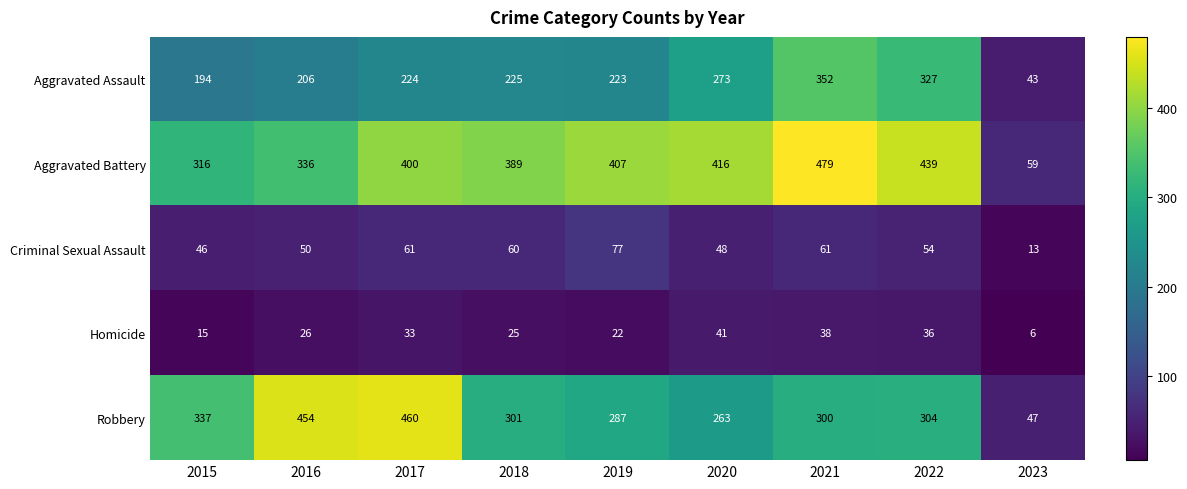

Which series changed the most between 2015 and 2023?

Robbery